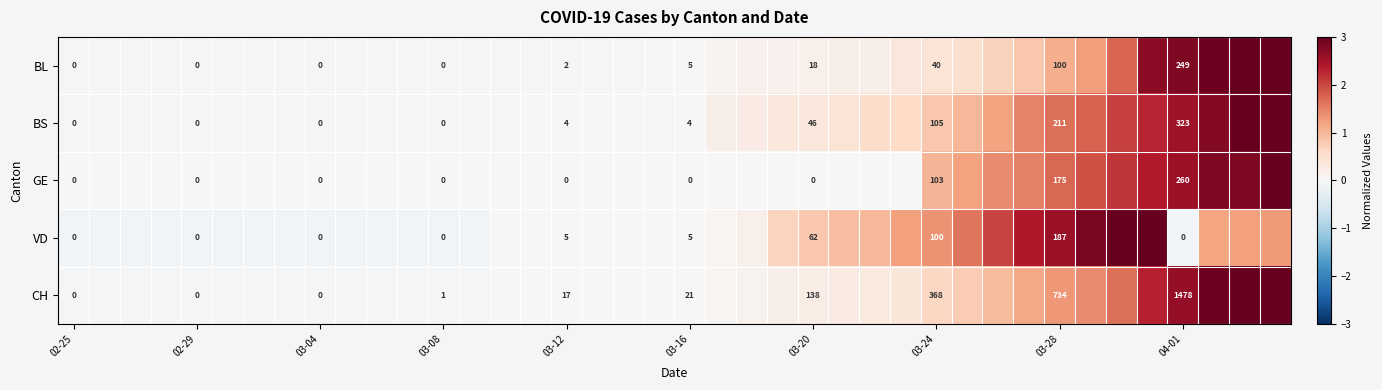

At which category is the sum across all series the highest?

39